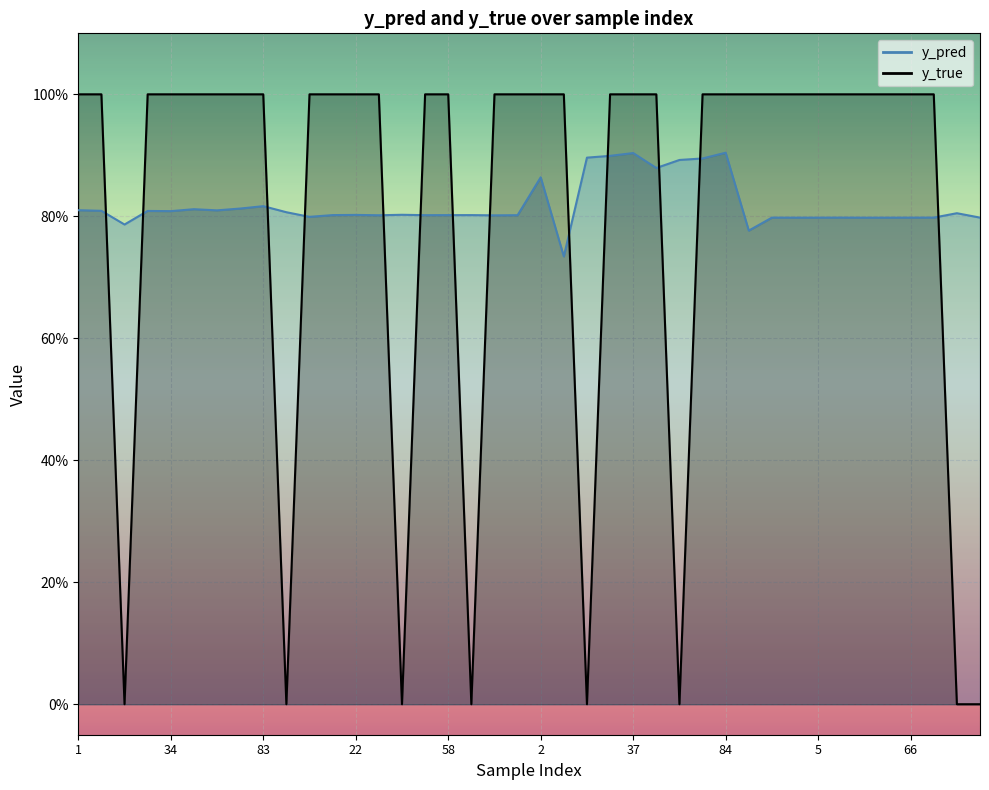

What is the spread (max minus min) of values at 80?

0.2